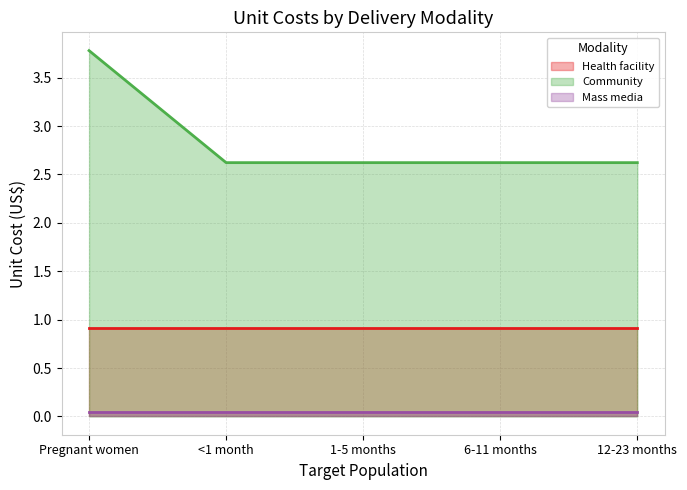

What is the value of the Health facility point at the 5th from the left?

0.9